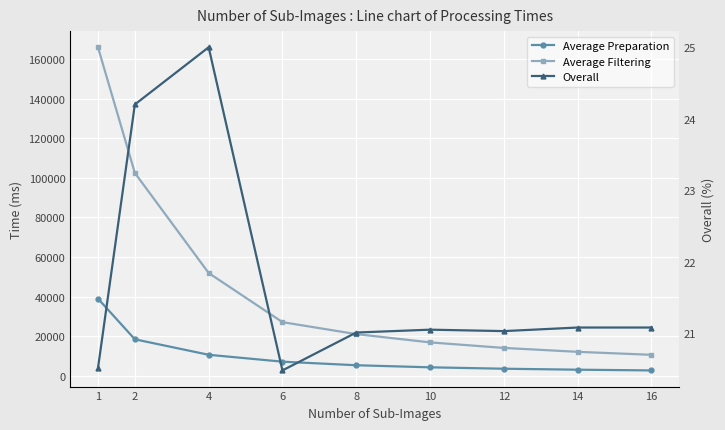

True or false: Average Preparation and Overall intersect in this chart.

False